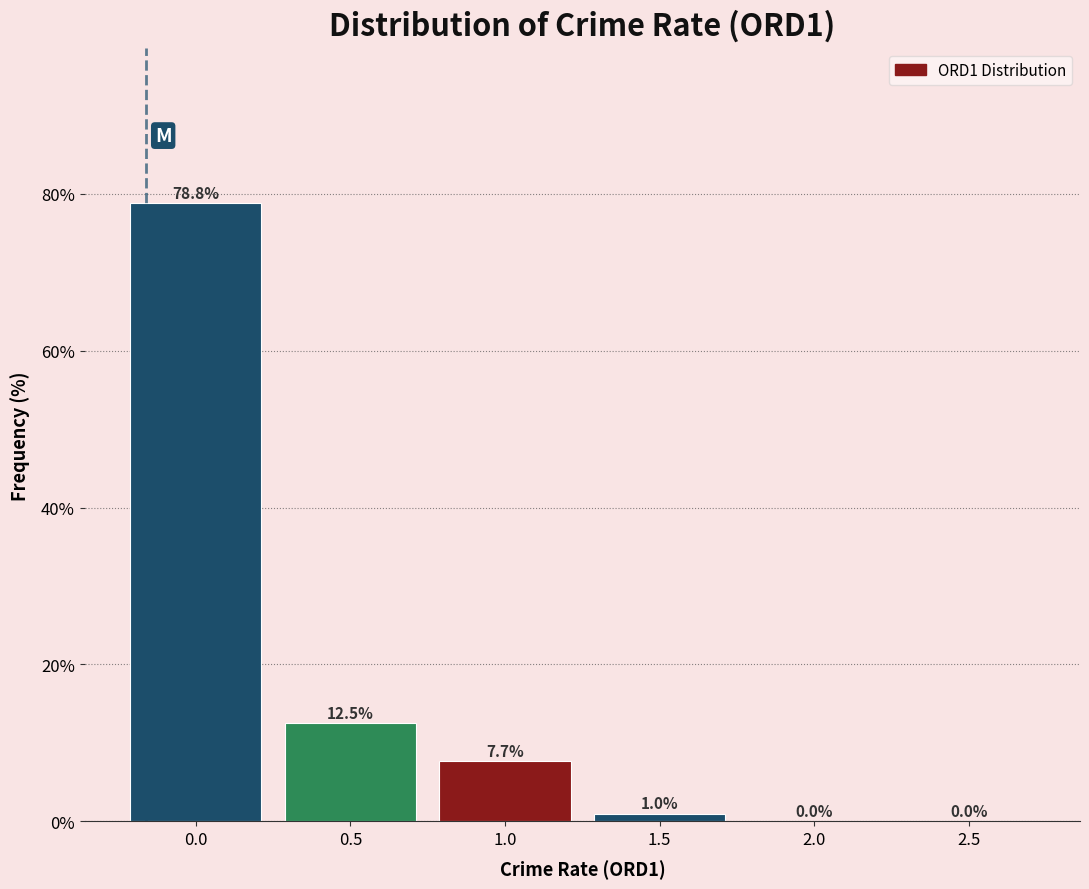

Reading right to left, list all the values displayed in this chart.

2.5=0.0	2.0=0.0	1.5=1.0	1.0=7.7	0.5=12.5	0.0=78.8